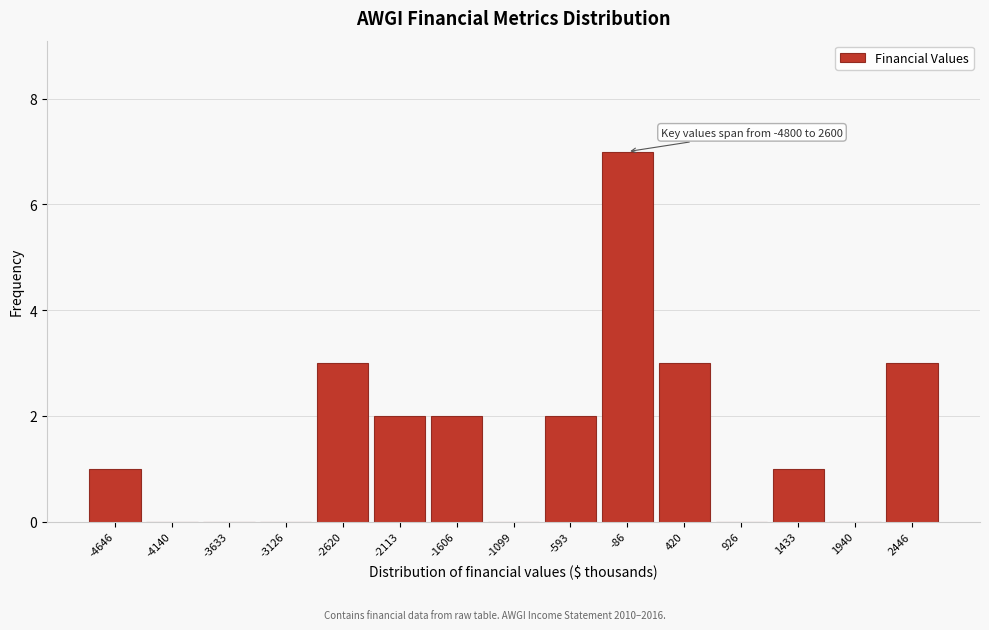

Which range on the x-axis has the tallest bar?

-300 to 200